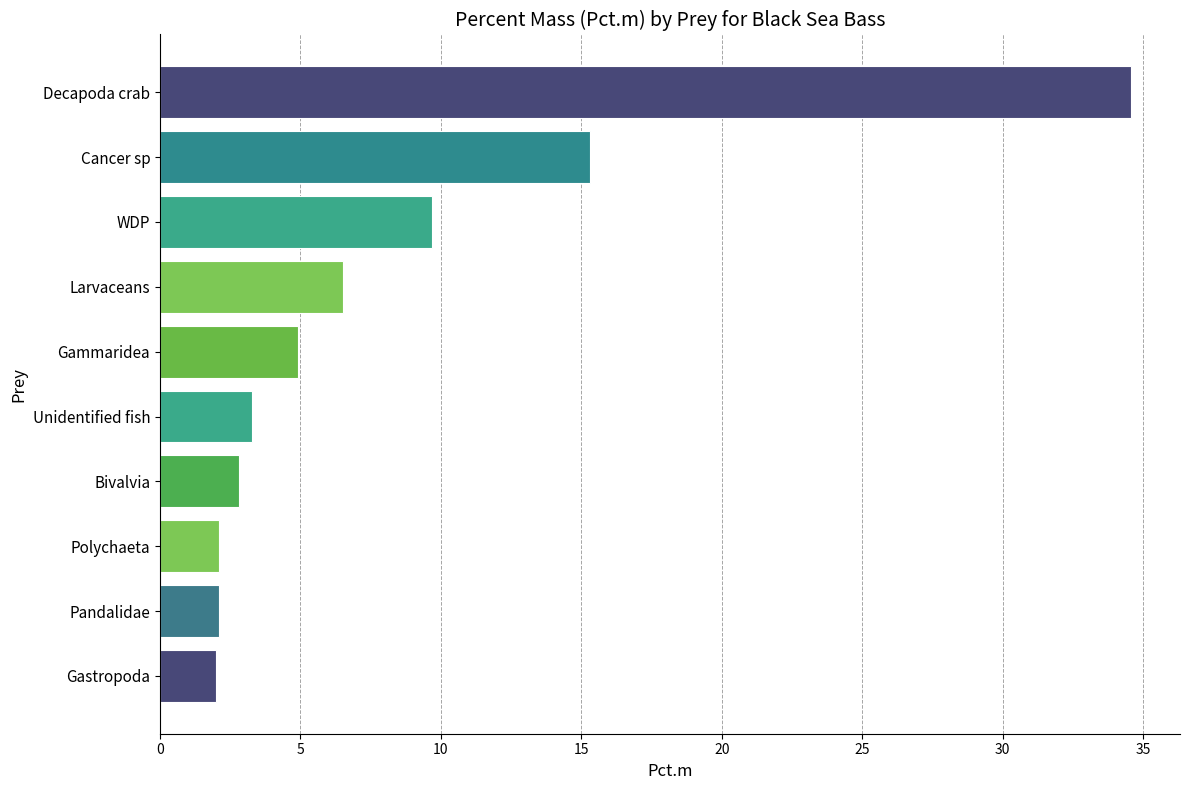

The chart shows a value of 6.5 at Larvaceans. True or false?

True